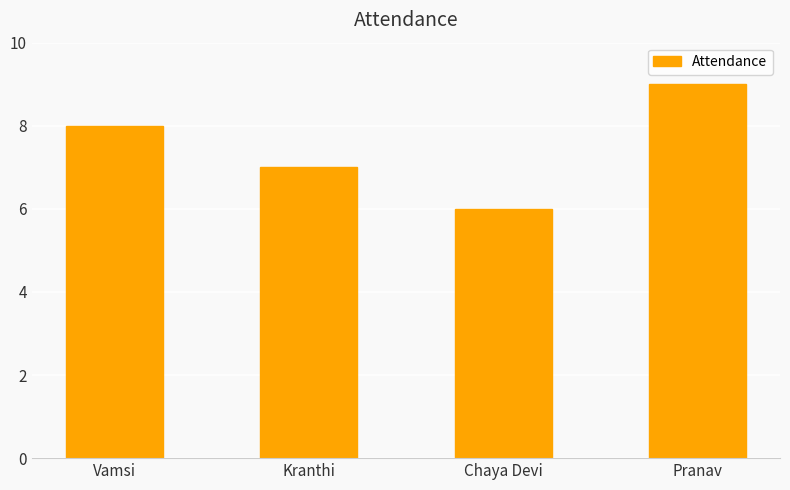

What is the minimum value shown in the chart?

6